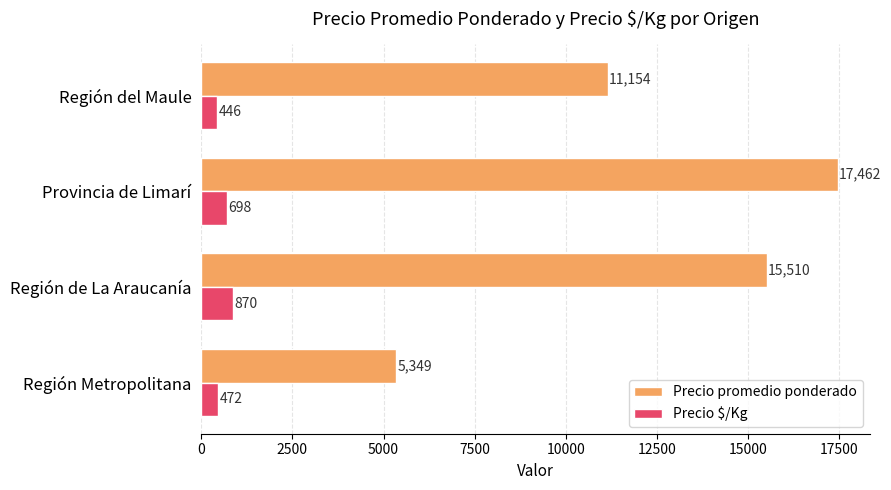

Count the Precio promedio ponderado values in the range 11154 to 17462.

3